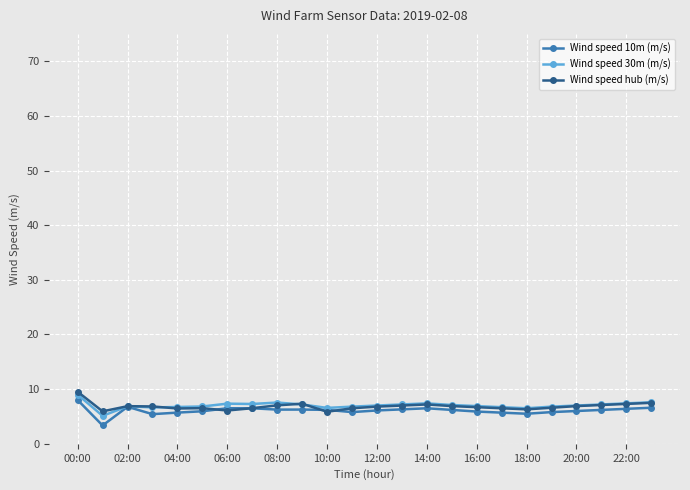

What is the smallest value displayed?

3.4